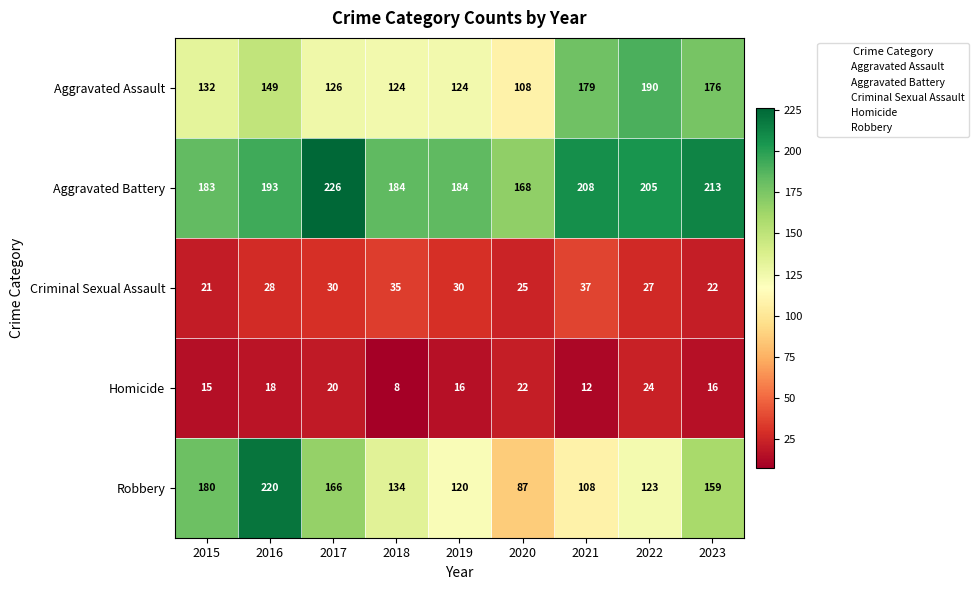

Which series has the largest range (max minus min)?

Robbery